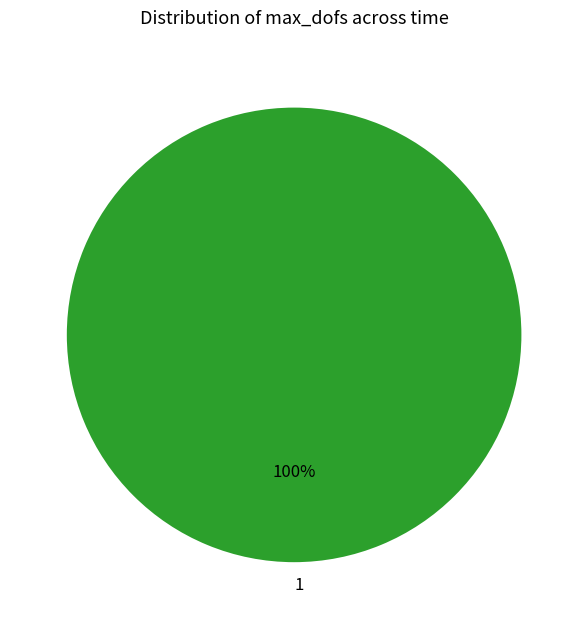

Is there any slice that represents more than half of the pie?

Yes